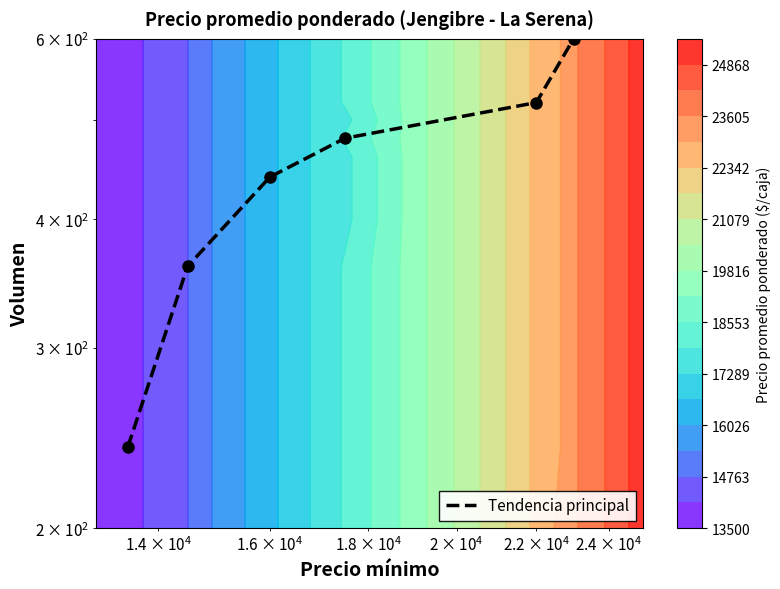

True or false: the data shows 519 at $\mathdefault{10^{4}}$.

False